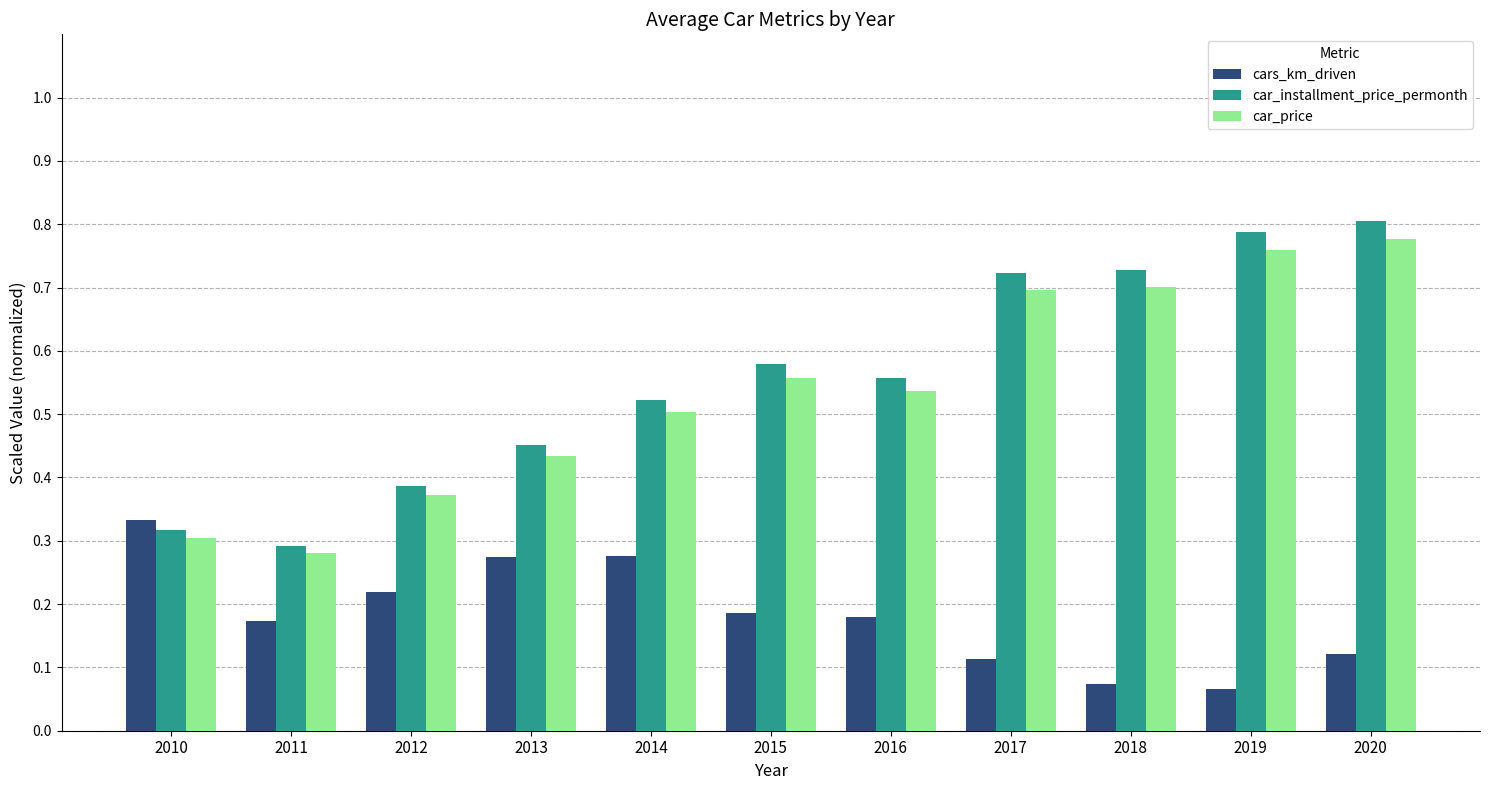

Count the car_installment_price_permonth values in the range 0 to 1.

11